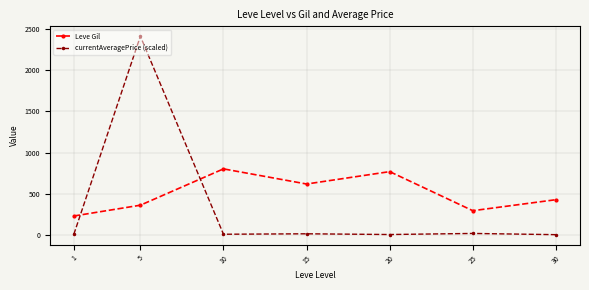

True or false: Leve Gil and currentAveragePrice (scaled) cross at least once.

True